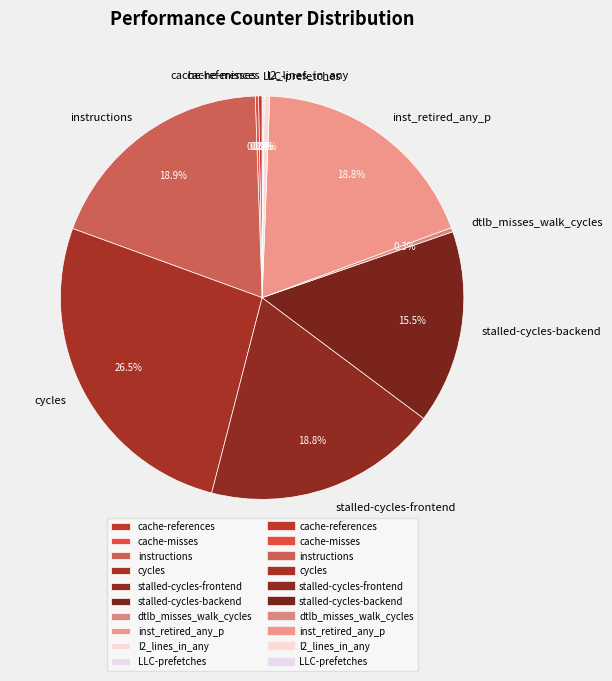

Approximately how many times larger is the value at cycles compared to stalled-cycles-backend?

1.7